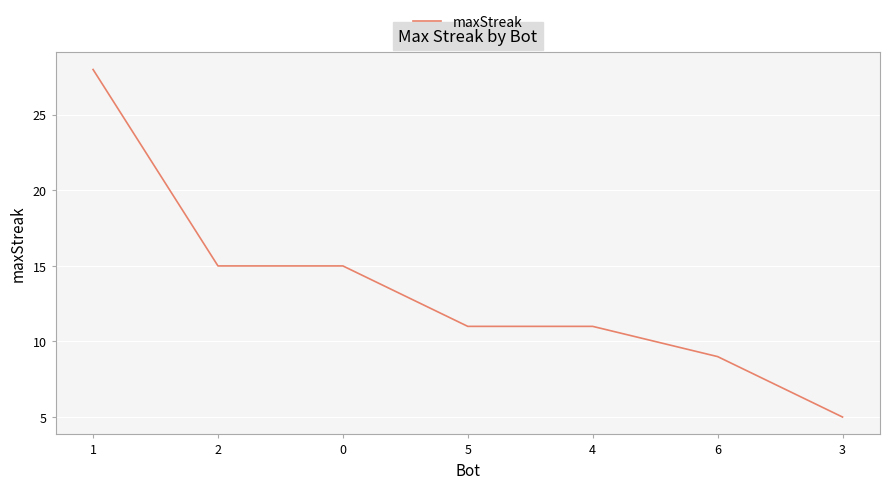

What is the maximum value shown in the chart?

28